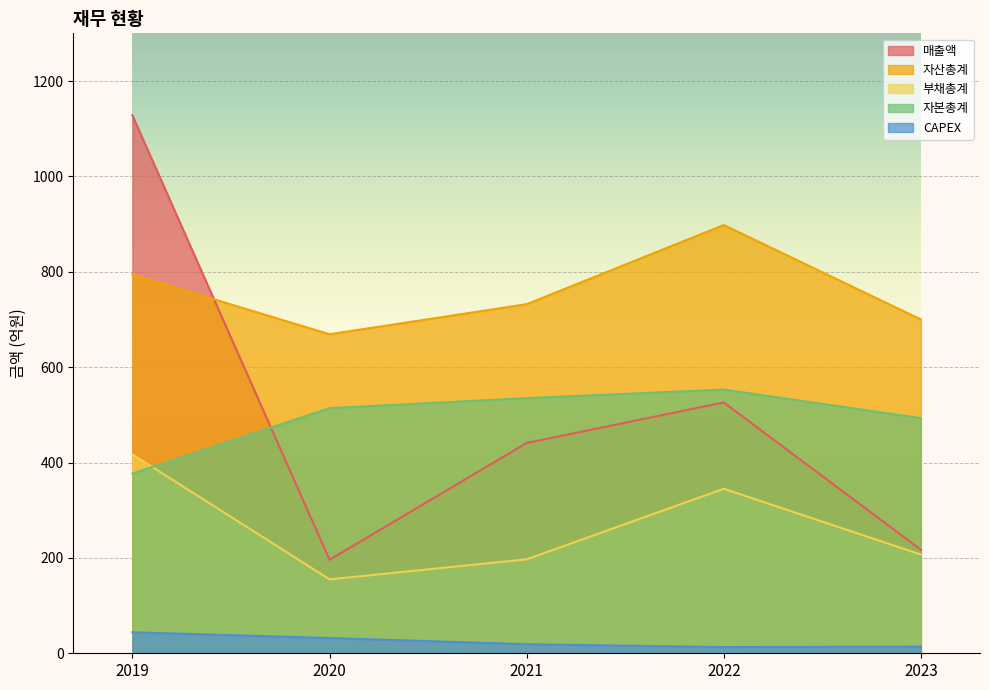

How many data points in CAPEX are above 19?

2